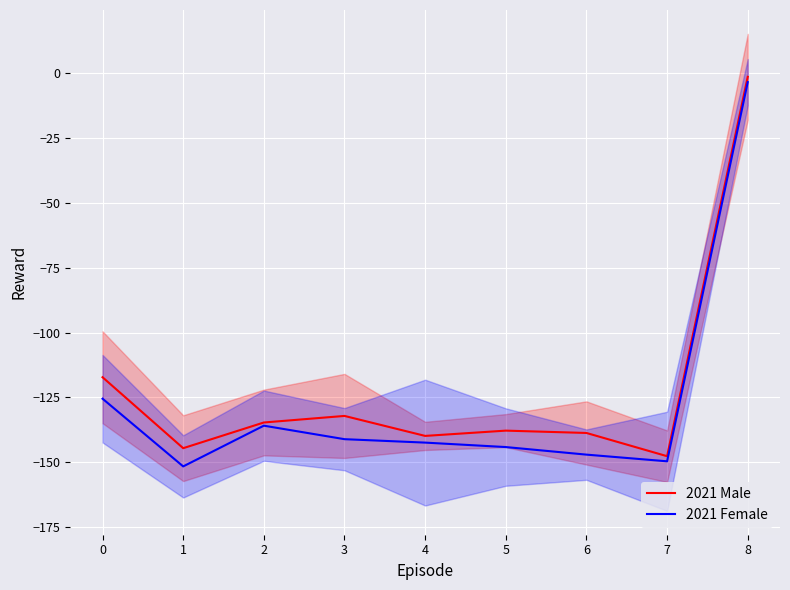

True or false: 2021 Female has more than 1 interior local peaks.

False